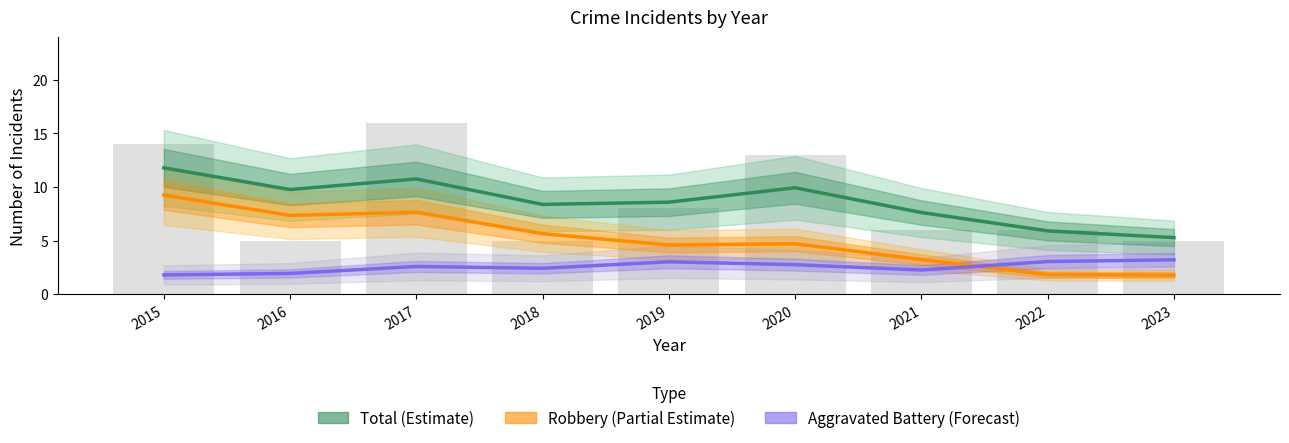

Read the Robbery (Partial Estimate) value at 2017.

7.6